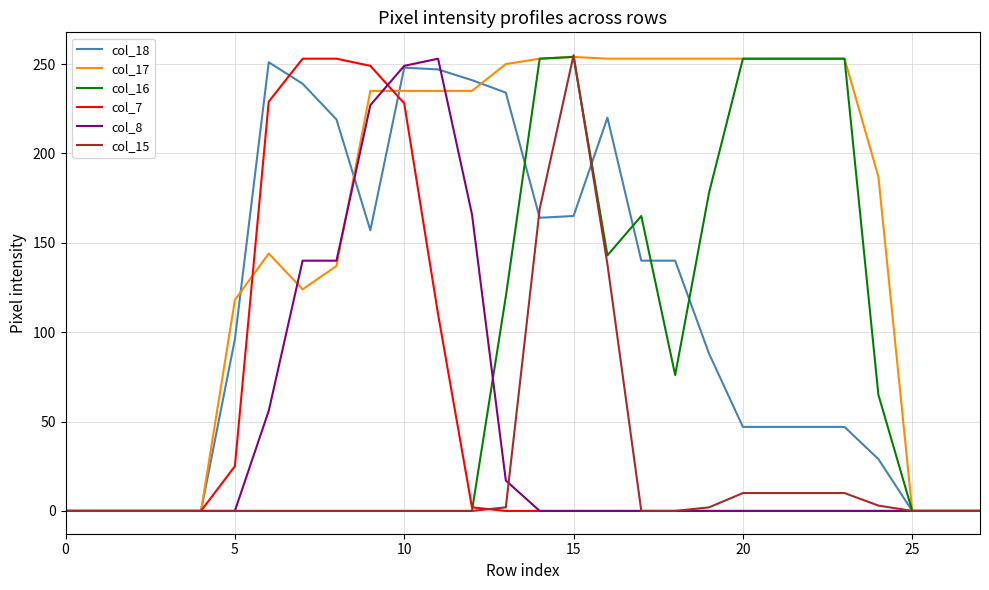

How many series are shown in this chart?

6